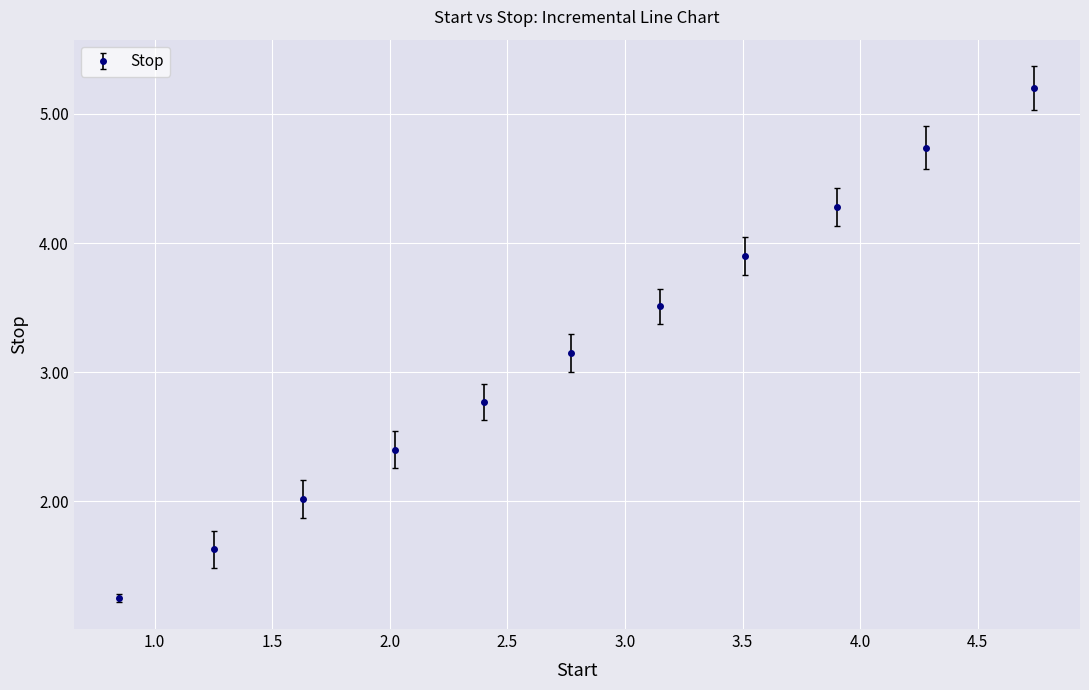

What is the value of the 3rd point from the left?

2.0